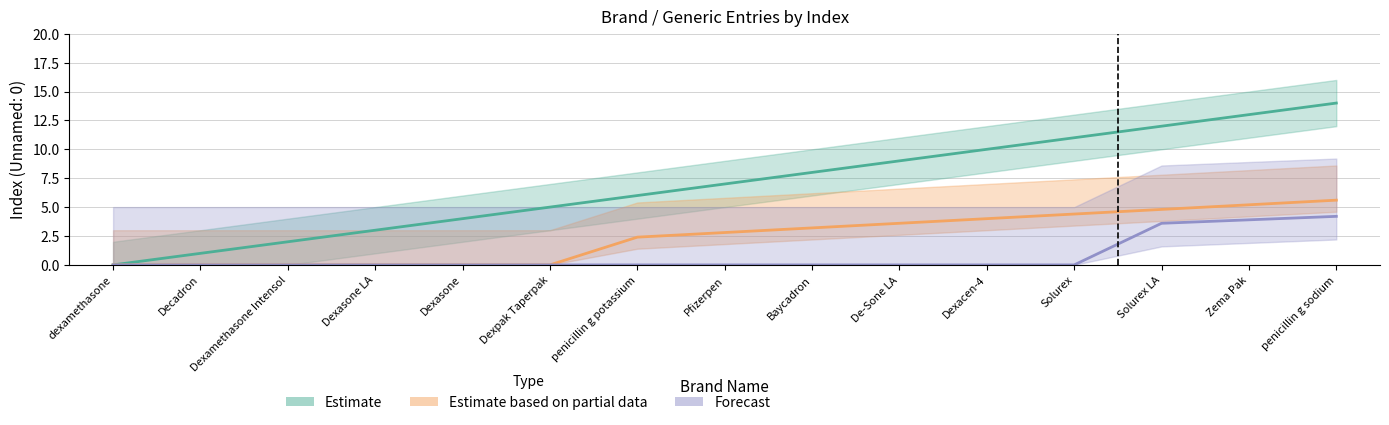

Between Zema Pak and penicillin g sodium, which series saw the biggest shift?

Estimate